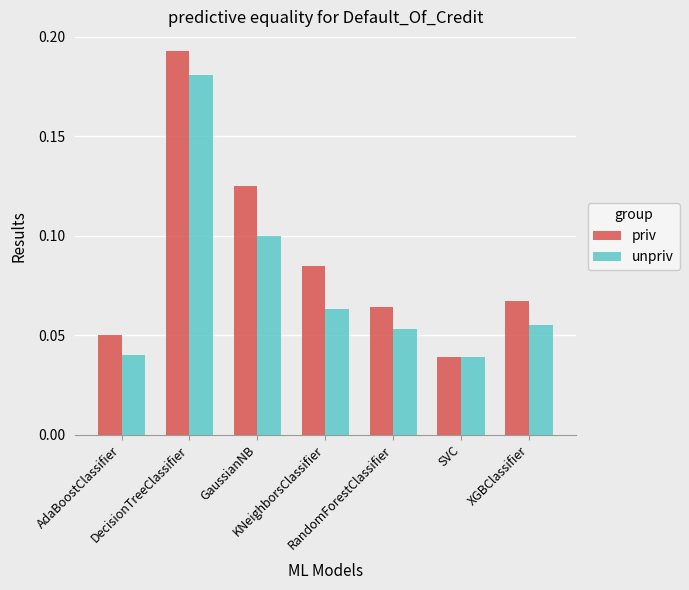

Which series has the widest spread of values?

priv